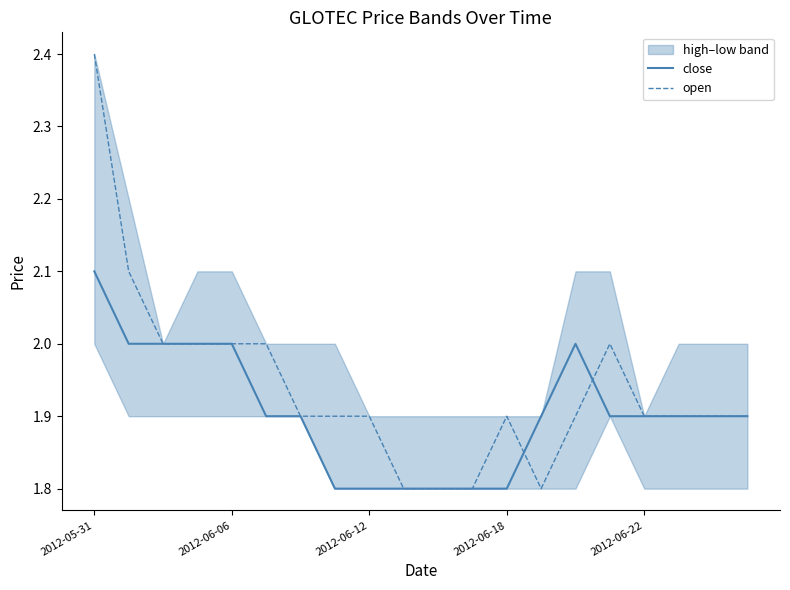

Reading right to left, extract all data points from this chart.

close: 1.9	1.9	1.9	1.9	1.9	2.0	1.9	1.8	1.8	1.8	1.8	1.8	1.8	1.9	1.9	2.0	2.0	2.0	2.0	2.1
open: 1.9	1.9	1.9	1.9	2.0	1.9	1.8	1.9	1.8	1.8	1.8	1.9	1.9	1.9	2.0	2.0	2.0	2.0	2.1	2.4